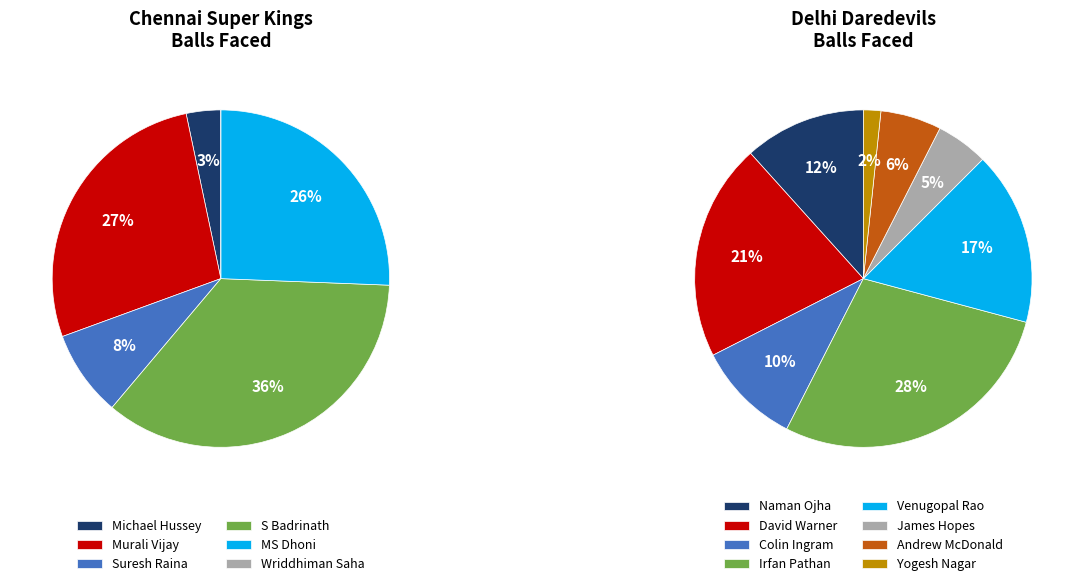

Rank the categories by value from highest to lowest.

S Badrinath, Irfan Pathan, Murali Vijay, MS Dhoni, David Warner, Venugopal Rao, Naman Ojha, Colin Ingram, Suresh Raina, Andrew McDonald, James Hopes, Michael Hussey, Yogesh Nagar, Wriddhiman Saha